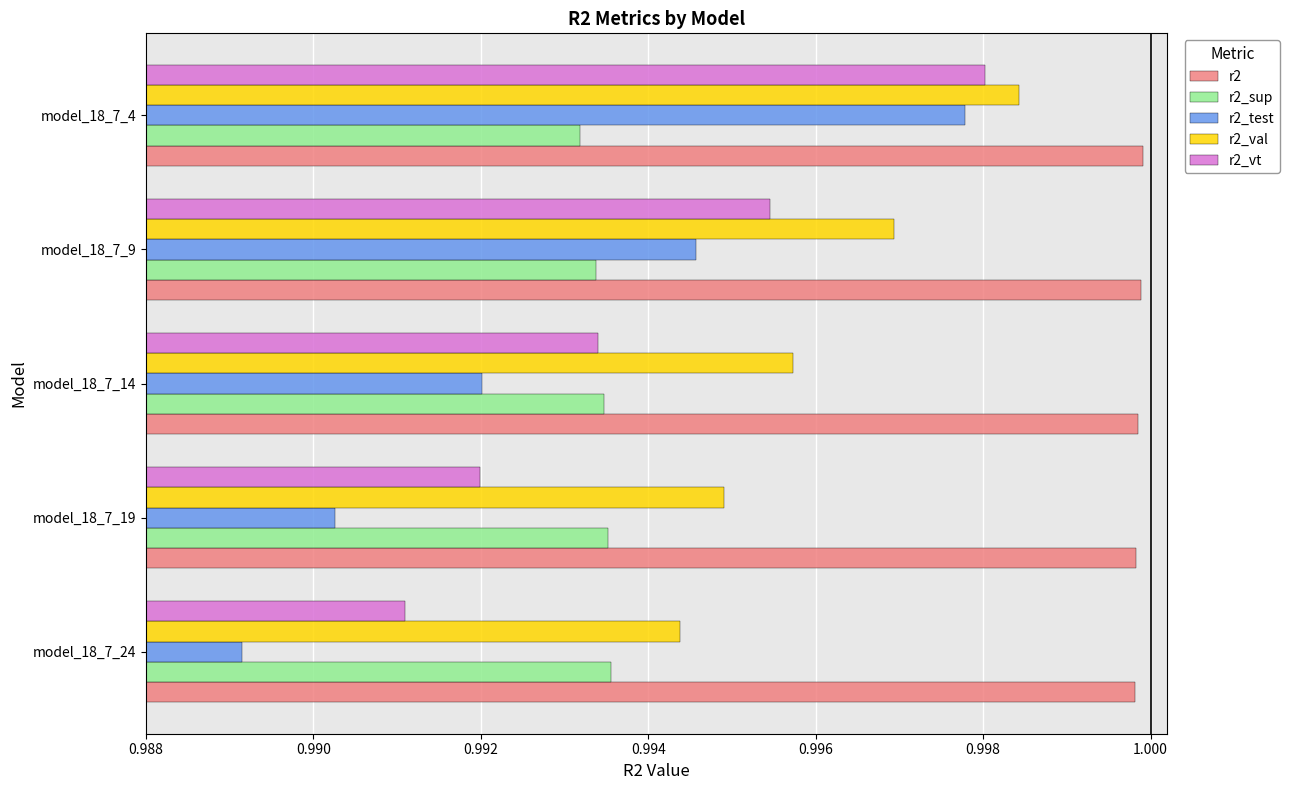

At which category is the sum across all series the highest?

model_18_7_4